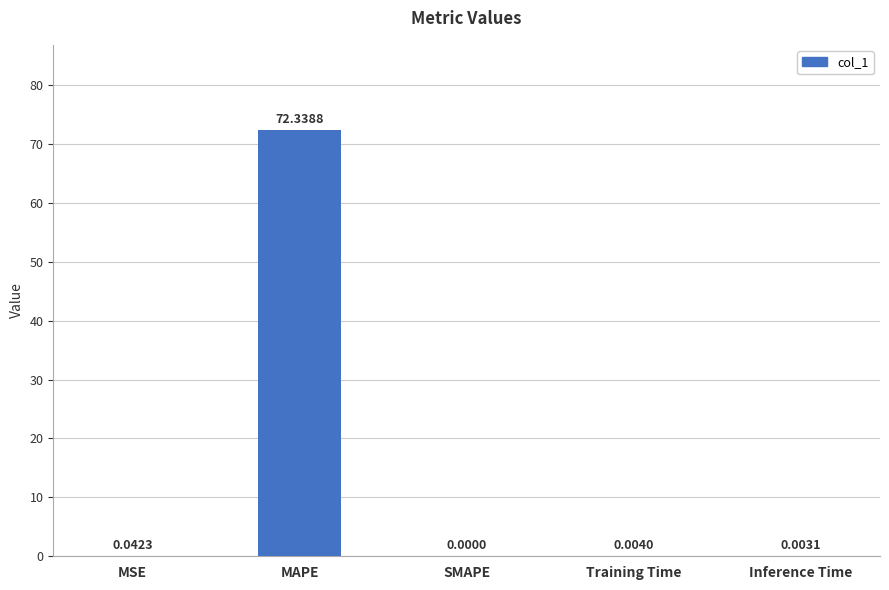

What is the sum of the values at MSE and MAPE?

72.4